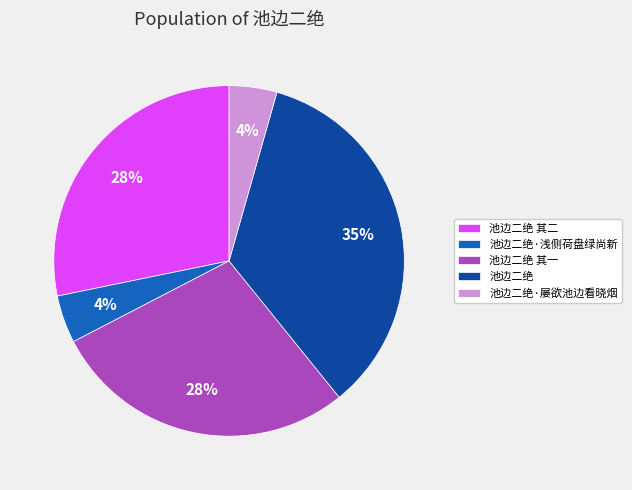

How many segments does this pie chart have?

5